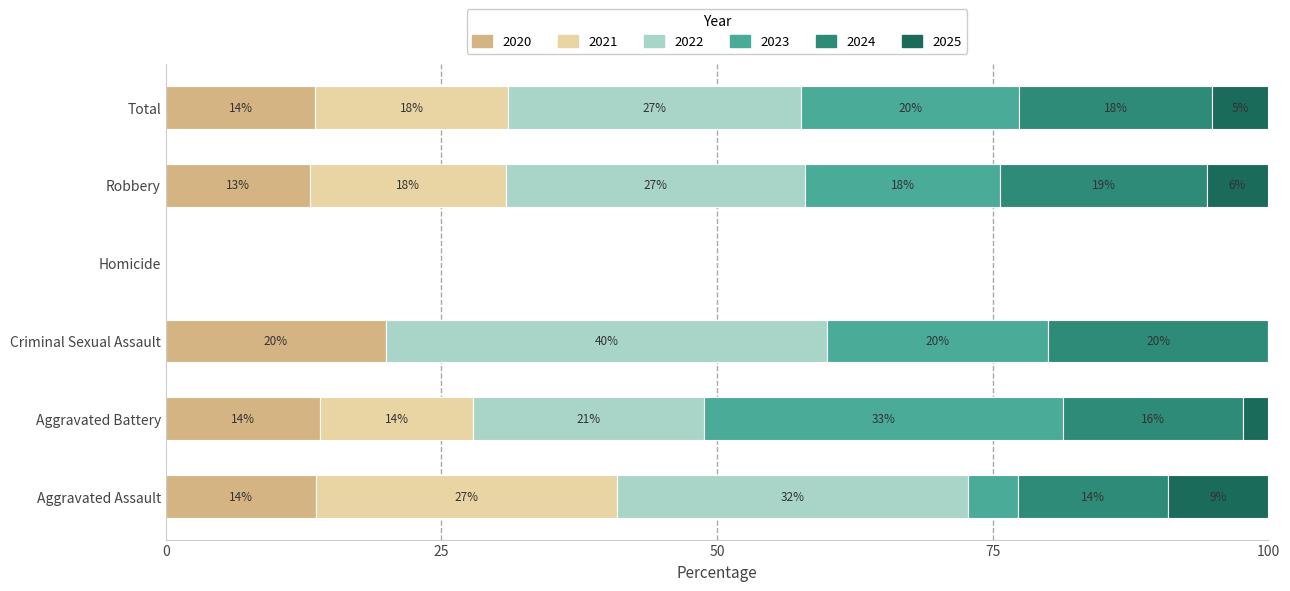

The 2020 series shows -12.0 at Homicide. True or false?

False